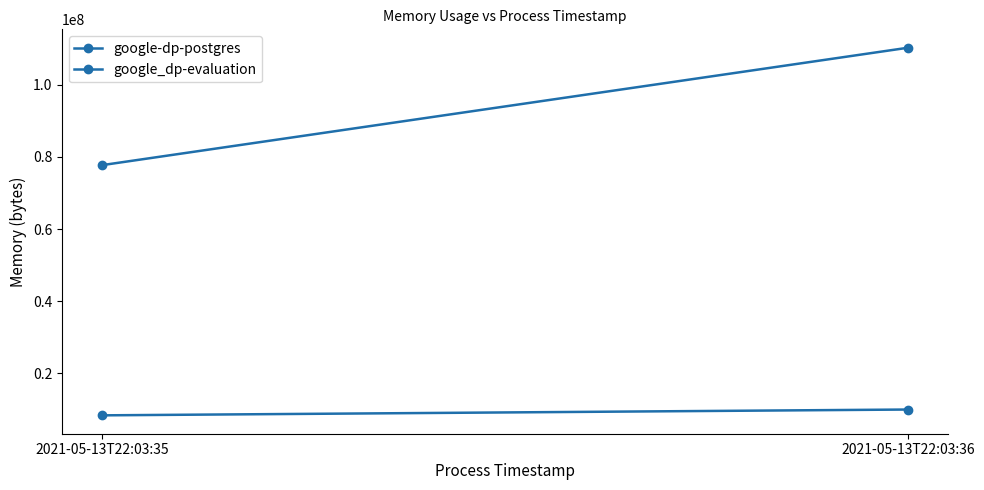

Count the number of data series in this chart.

2